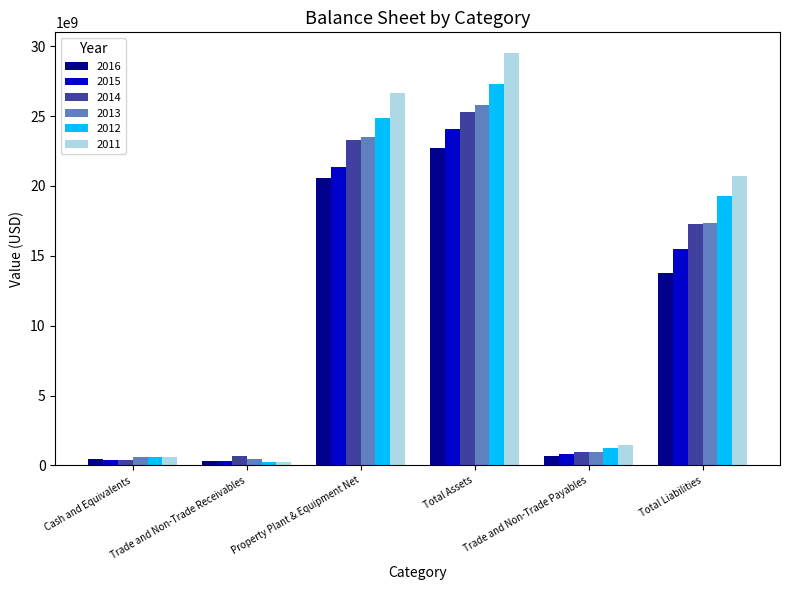

What is the minimum value shown in the chart?

218749000